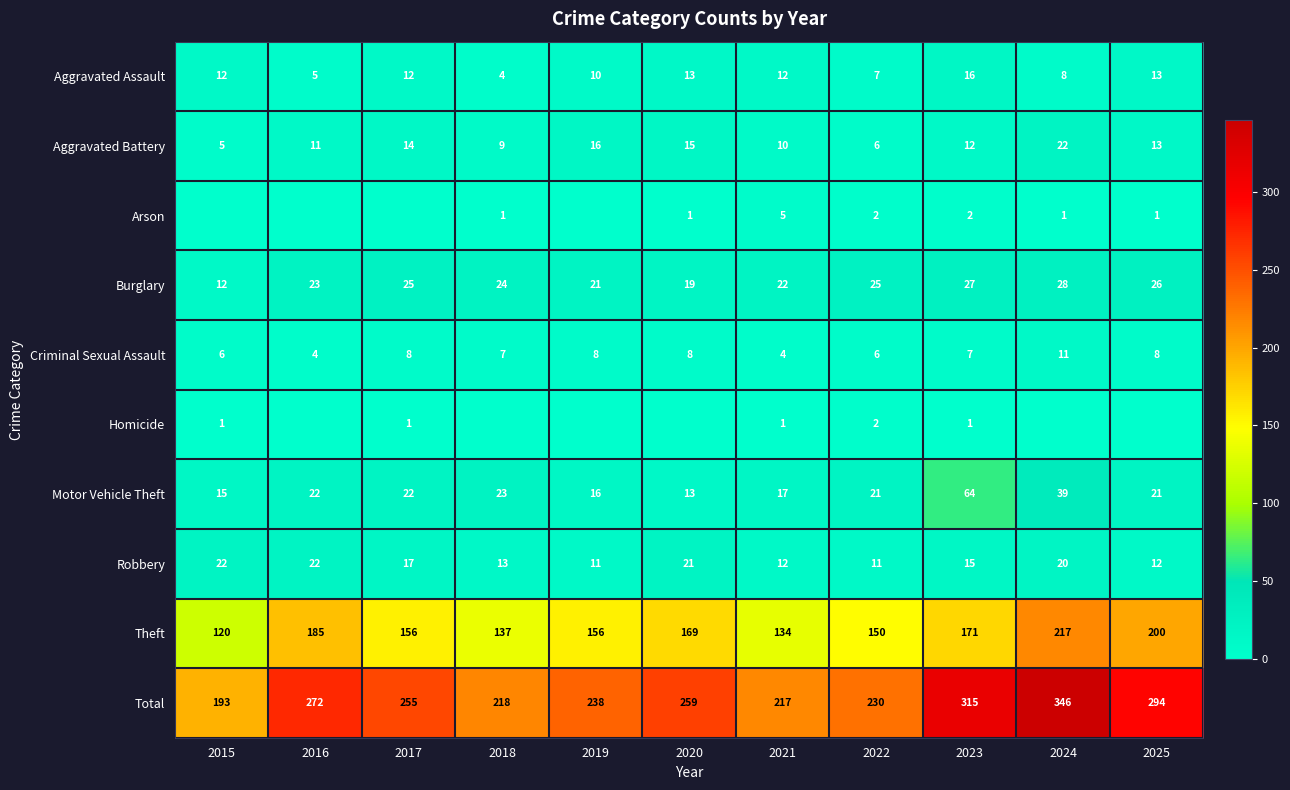

Is the value of Total at 2018 greater than the value of Theft at 2023?

Yes